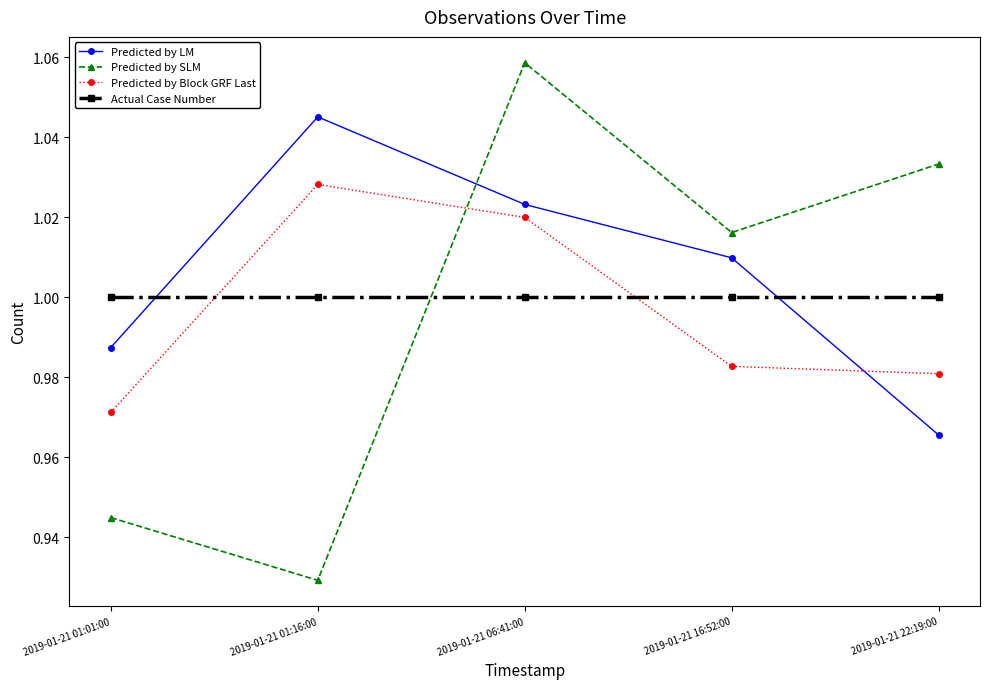

At which category does Predicted by SLM reach its first local peak?

2019-01-21 06:41:00